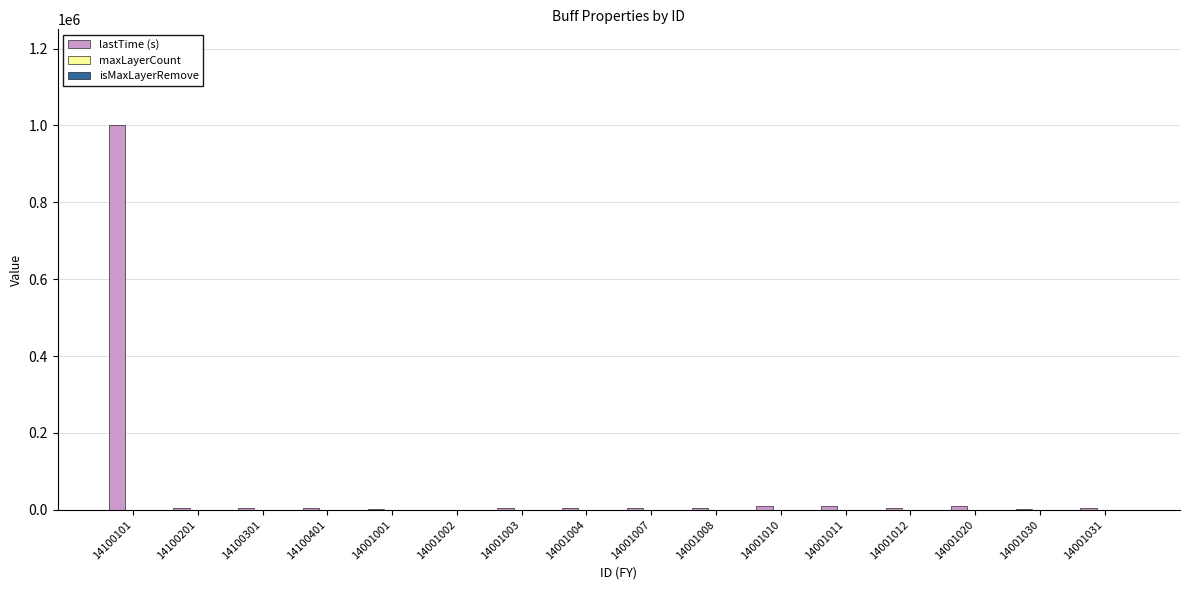

What is the maximum value shown in the chart?

999999